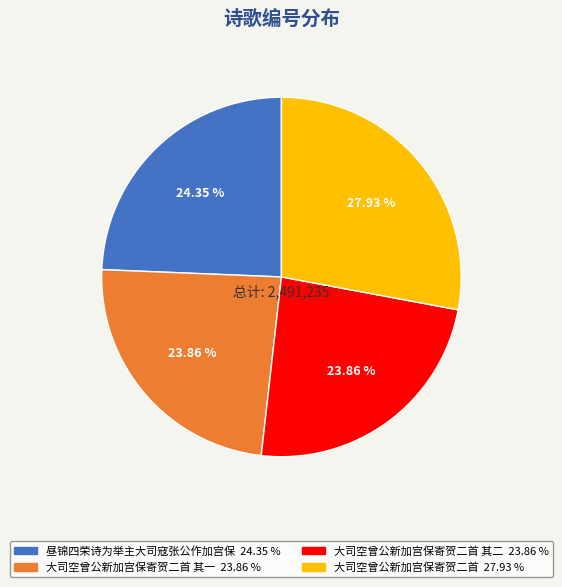

How many slices are in this pie chart?

4